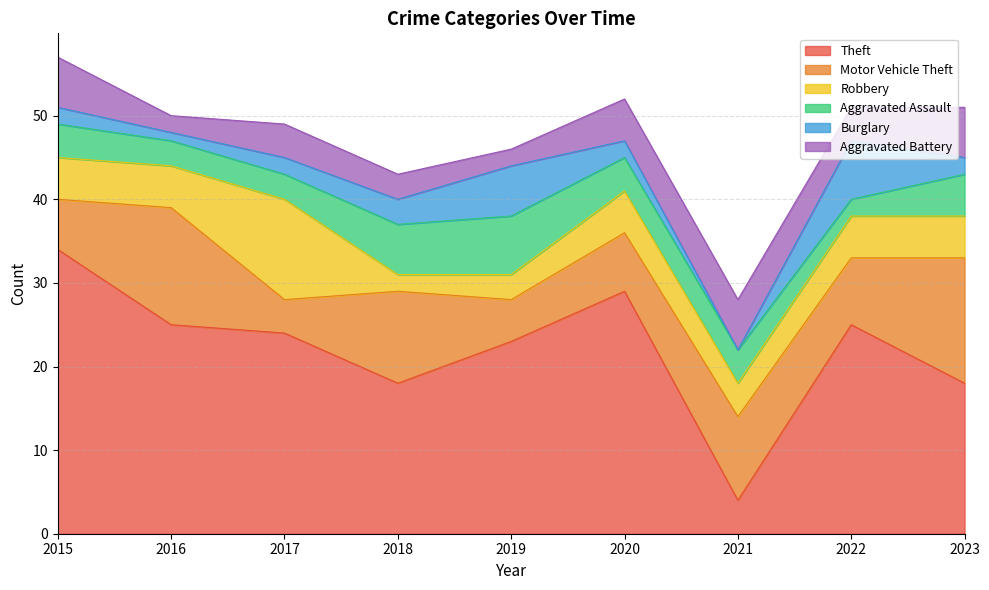

Does the chart have visible grid lines?

Yes